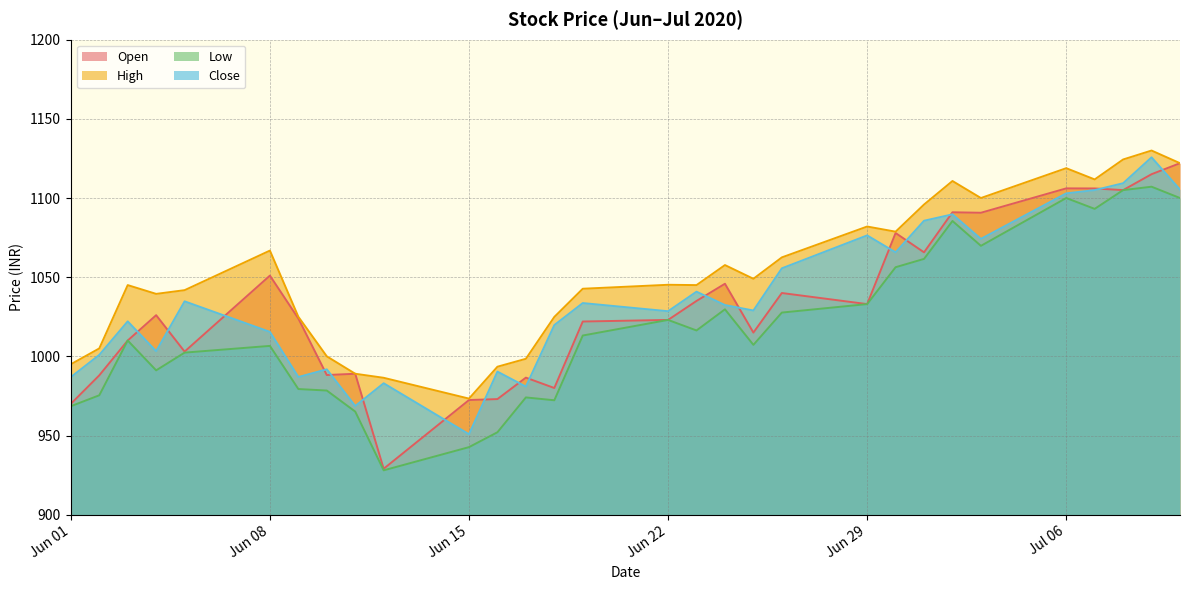

What is the maximum value for Open?

1122.0